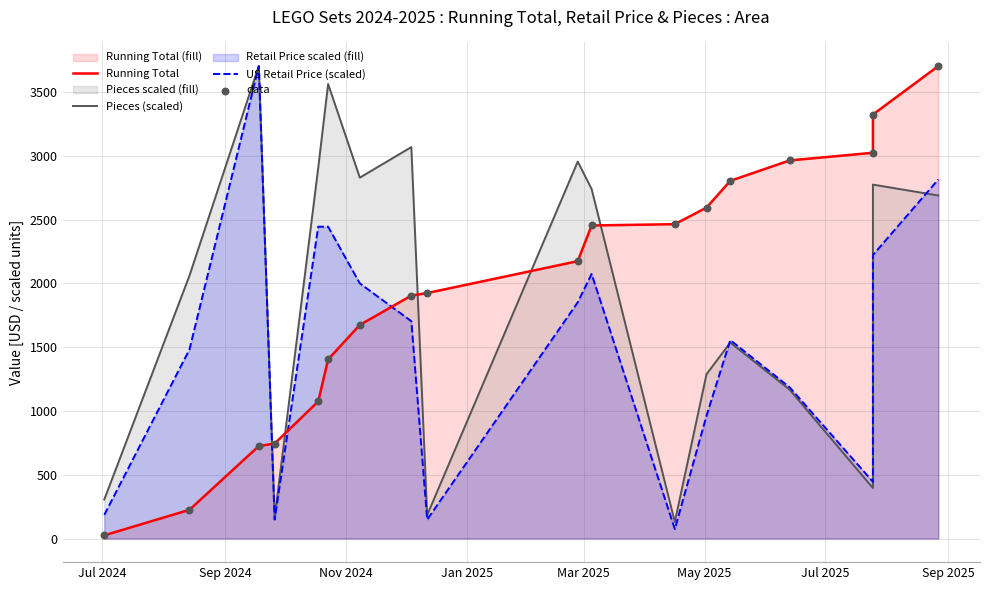

Which series has the widest spread of Y values?

Running Total